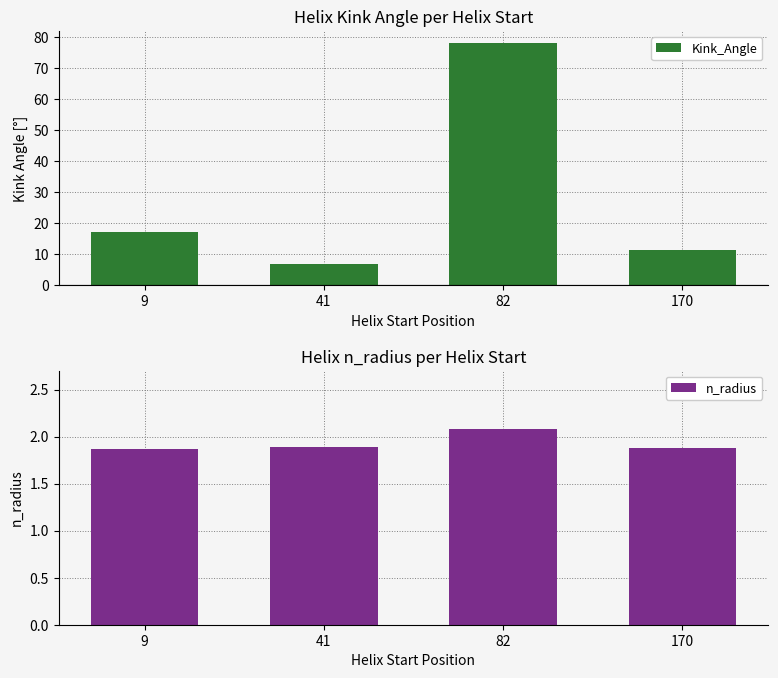

Rank the series by their average value, from highest to lowest.

Kink_Angle, n_radius